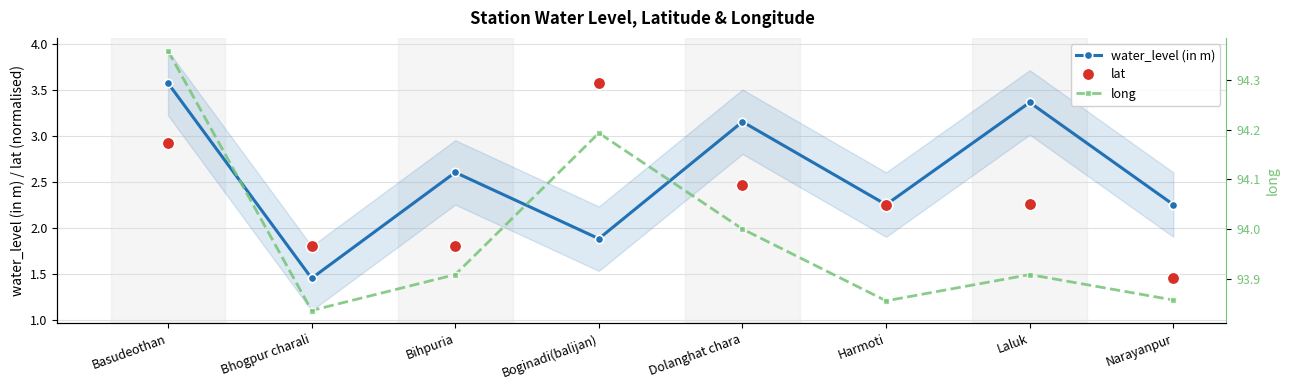

What position from the right is Boginadi(balijan)?

5